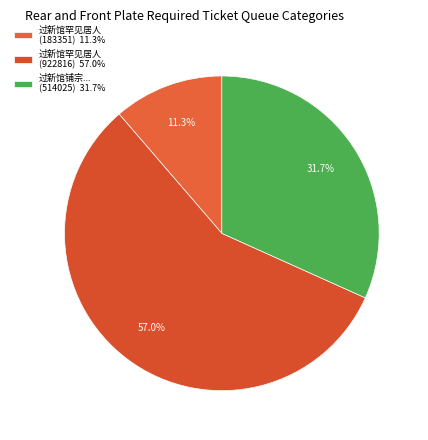

How many slices are in this pie chart?

3